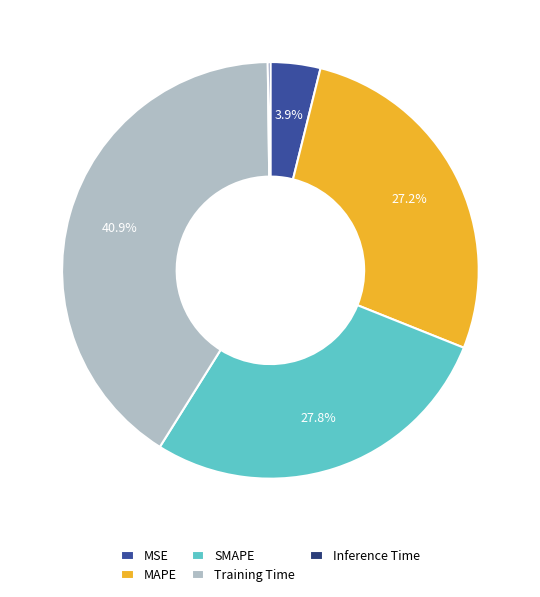

Is SMAPE the majority of the pie?

No